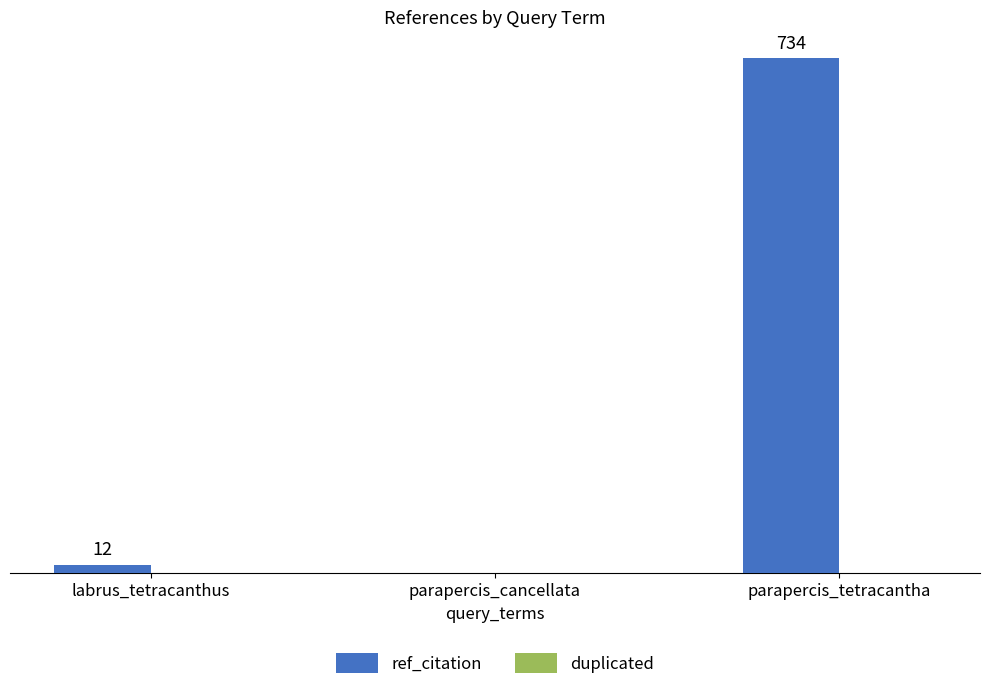

At which label is the value closest to 367?

labrus_tetracanthus